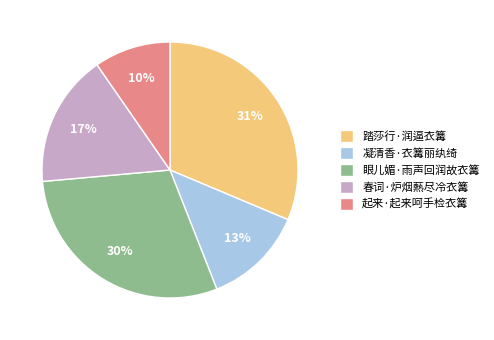

Which has a higher value, 眼儿媚·雨声回润故衣篝 or 凝清香·衣篝丽纨绮?

眼儿媚·雨声回润故衣篝